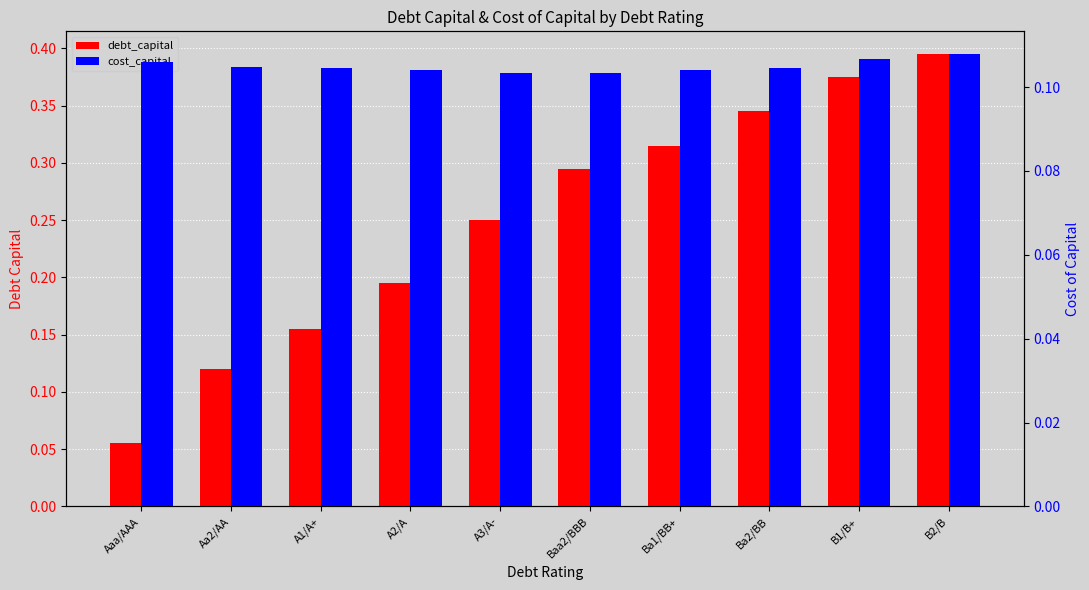

Does the chart contain any negative values?

No